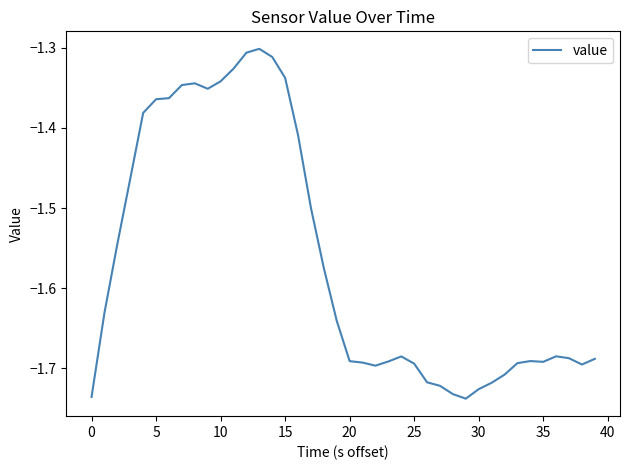

Does the chart have visible grid lines?

No